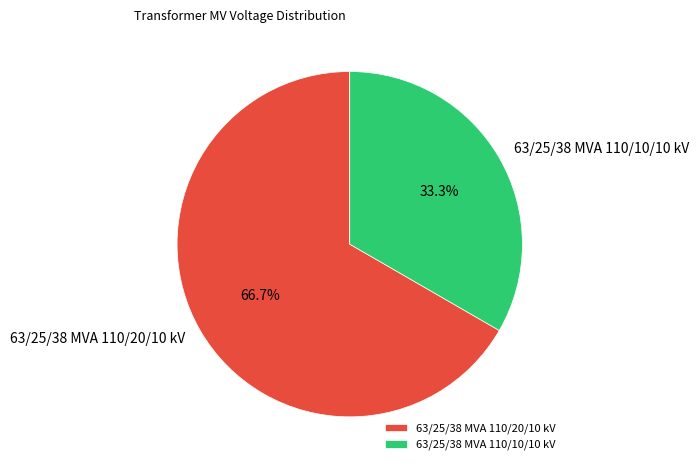

The 63/25/38 MVA 110/10/10 kV slice represents 19% of the pie. True or false?

False